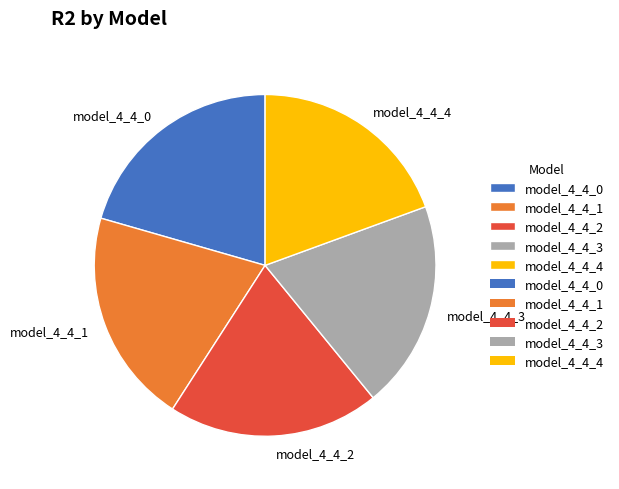

The model_4_4_1 slice represents 20% of the pie. True or false?

True